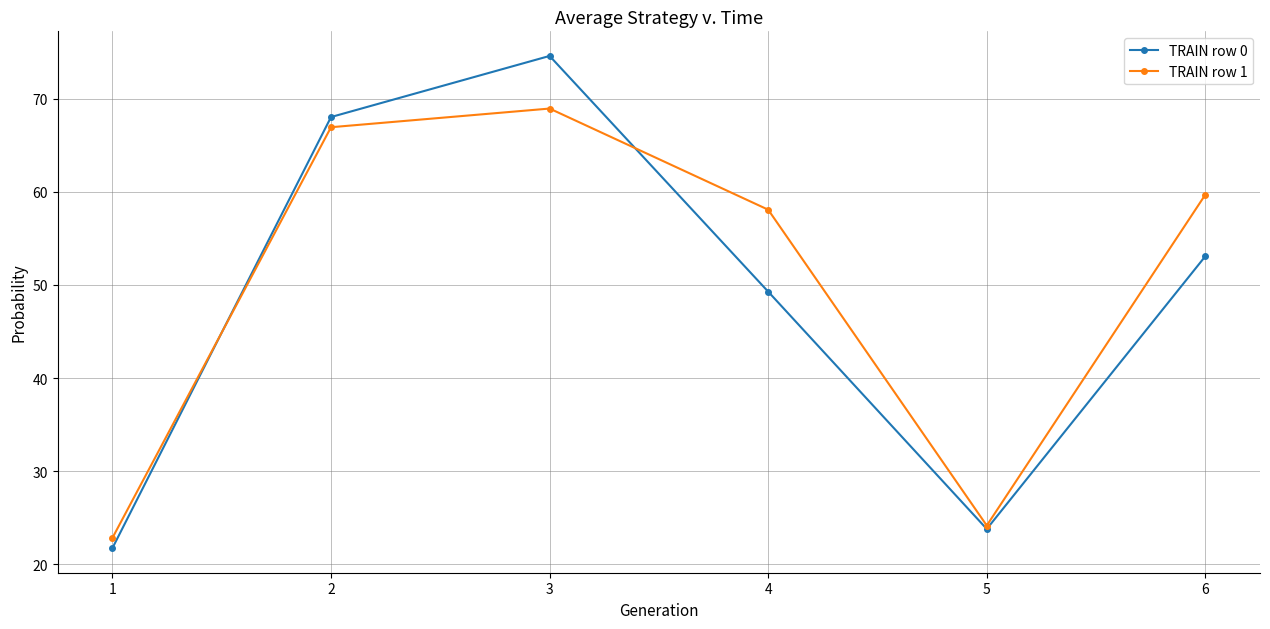

At which category is the sum across all series the highest?

3